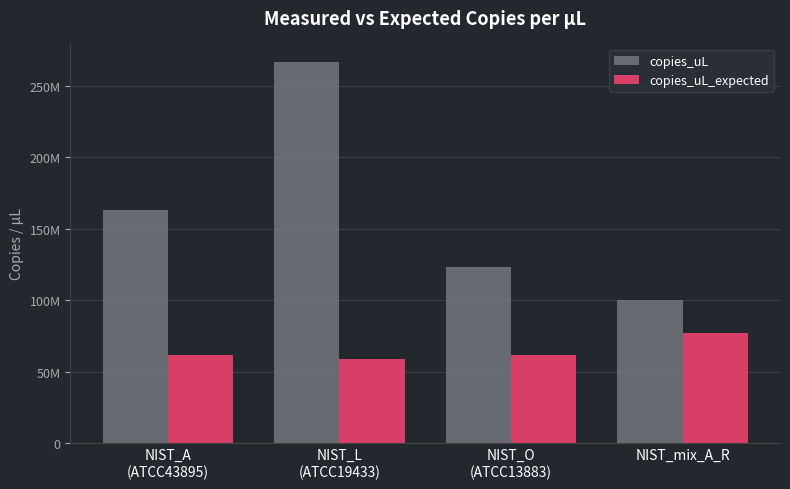

Are the bars grouped side by side (vs. stacked)?

Yes